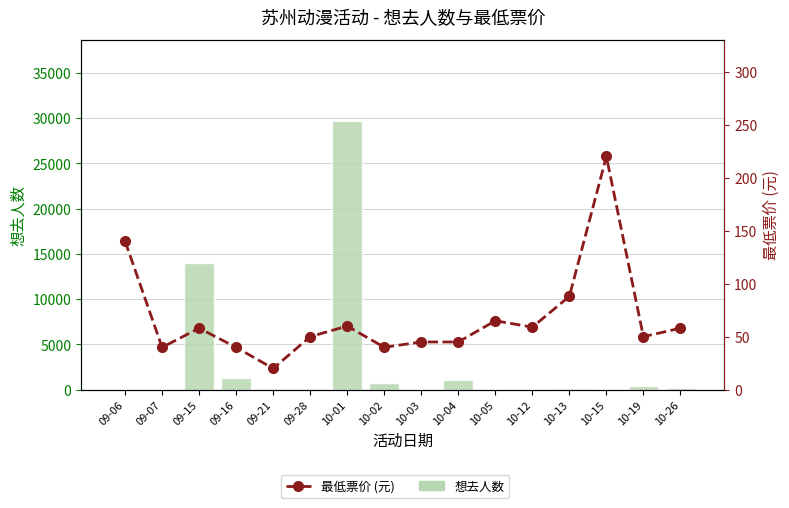

Is the value of 最低票价 (元) at 10-26 greater than the value of 想去人数 at 10-04?

No